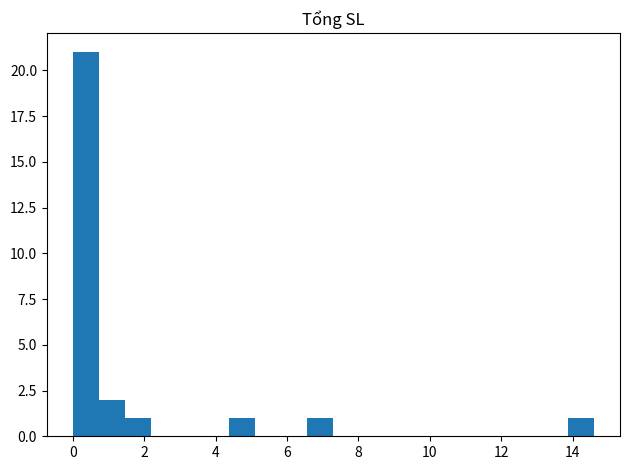

Around what value on the x-axis is the tallest bar? Give the approximate position of its centre, as read against the axis.

0.4